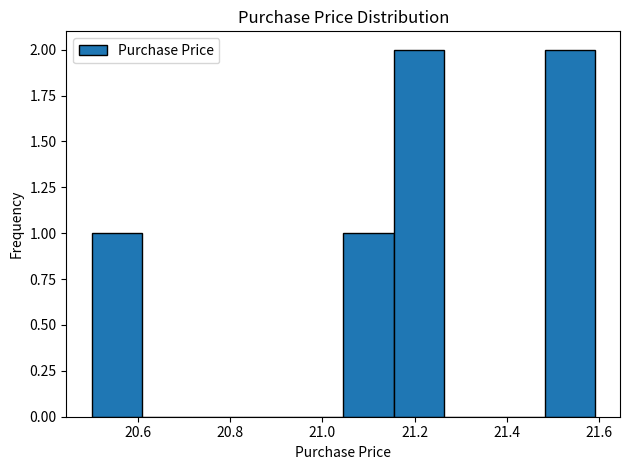

How tall is the bar that spans 21.04 to 21.16 on the x-axis? Neither the bar edges nor the heights are printed on the chart, so give them approximately, as read against the axes.

1